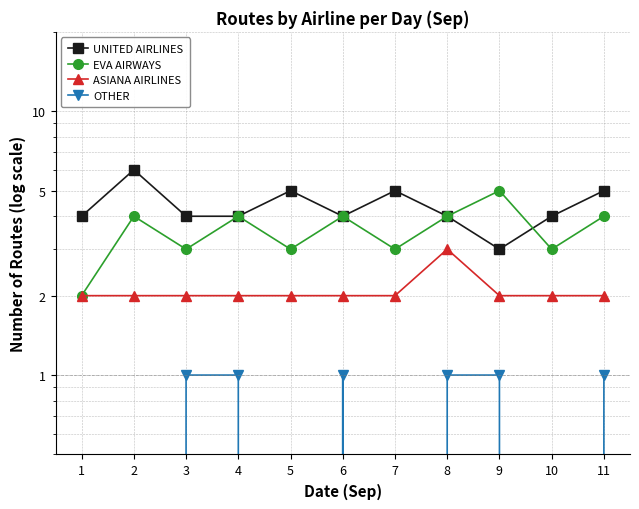

Rank the series by their maximum value, from highest to lowest.

UNITED AIRLINES, EVA AIRWAYS, ASIANA AIRLINES, OTHER